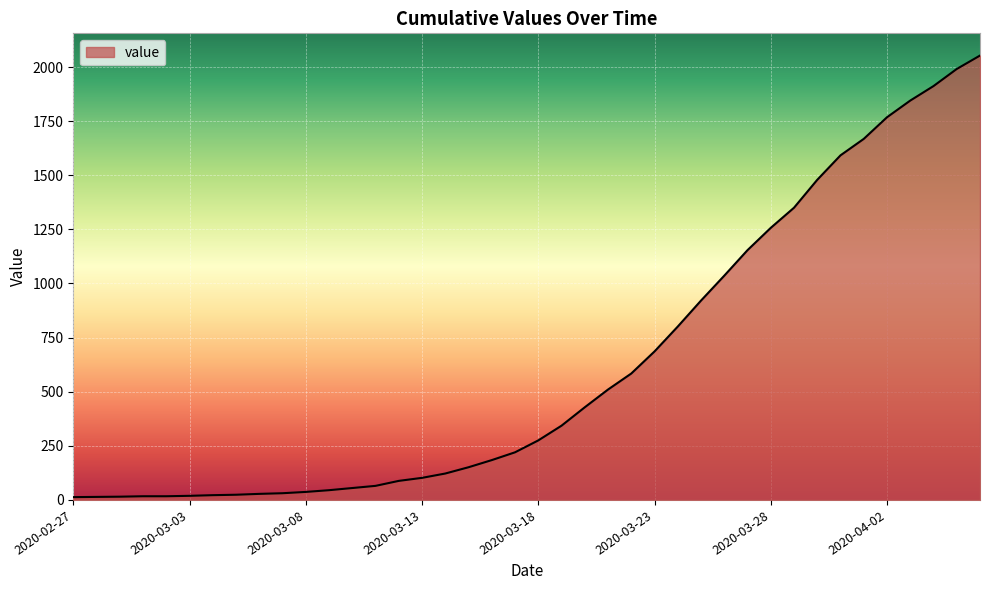

What is the maximum value shown in the chart?

2053